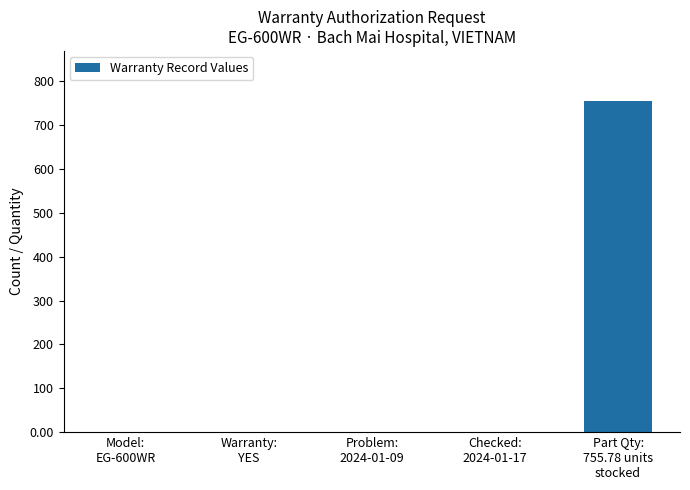

What is the maximum value shown in the chart?

755.8